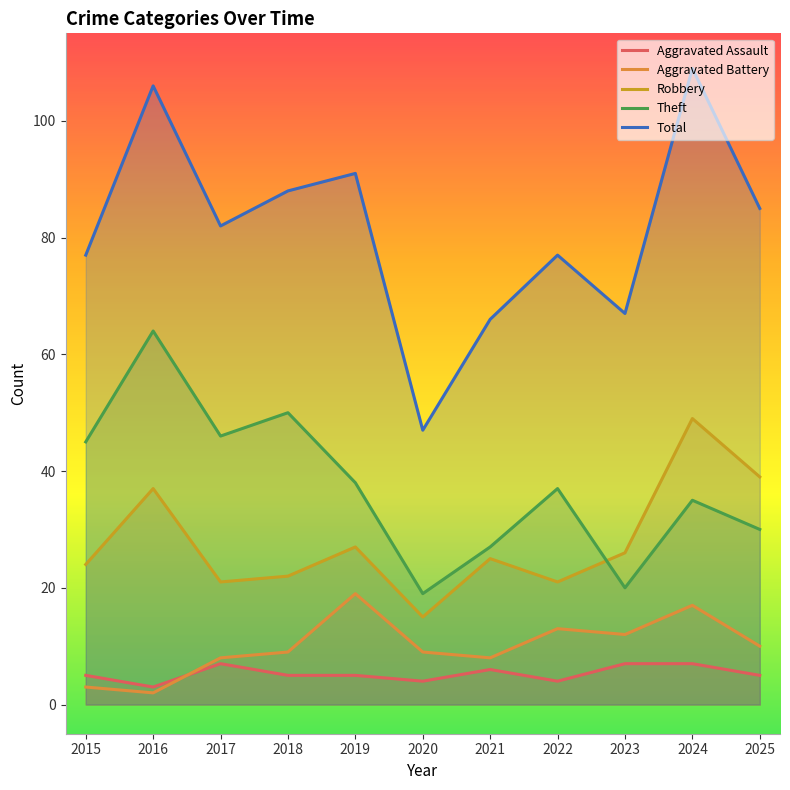

Reading left to right, list all the values displayed in this chart.

Aggravated Assault: 5	3	7	5	5	4	6	4	7	7	5
Aggravated Battery: 3	2	8	9	19	9	8	13	12	17	10
Robbery: 24	37	21	22	27	15	25	21	26	49	39
Theft: 45	64	46	50	38	19	27	37	20	35	30
Total: 77	106	82	88	91	47	66	77	67	109	85